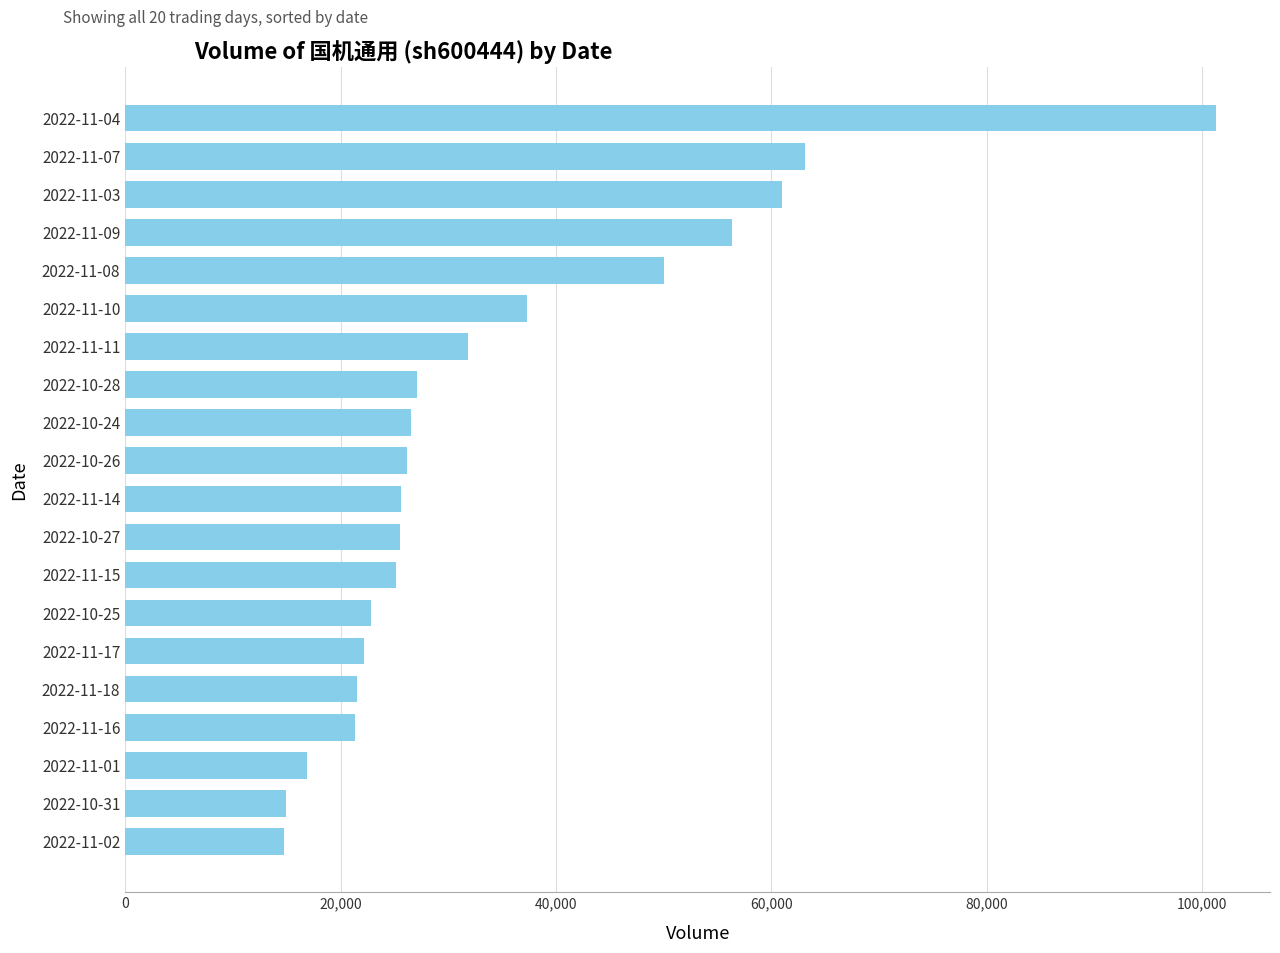

What is the label of the 10th bar from the bottom?

2022-11-14